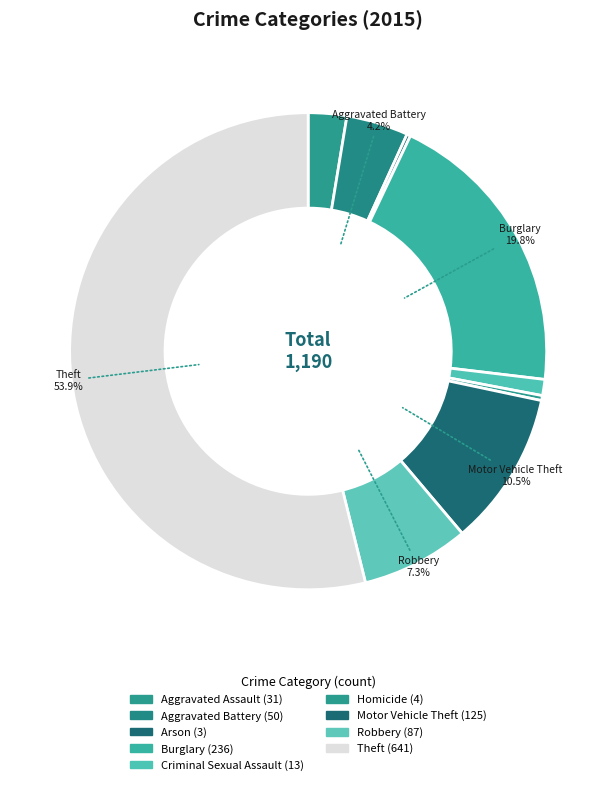

Is it true that Theft is 54% of the pie?

True